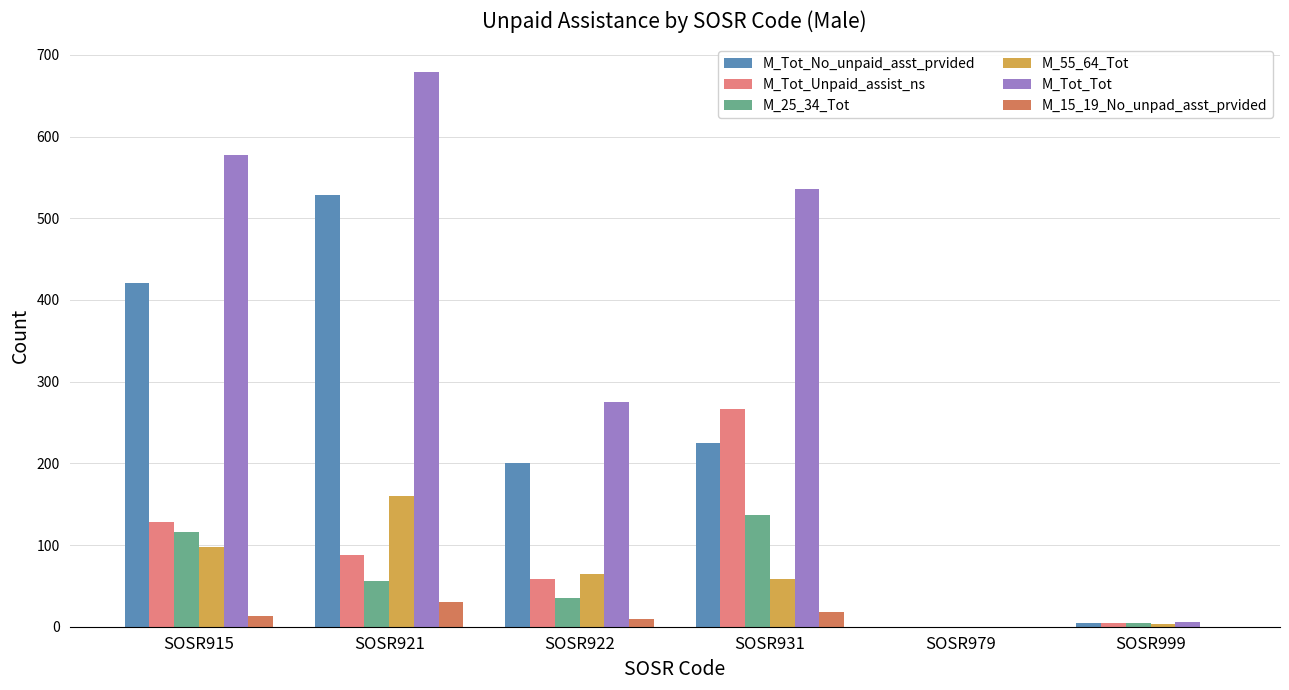

Between SOSR921 and SOSR922, which series saw the biggest shift?

M_Tot_Tot